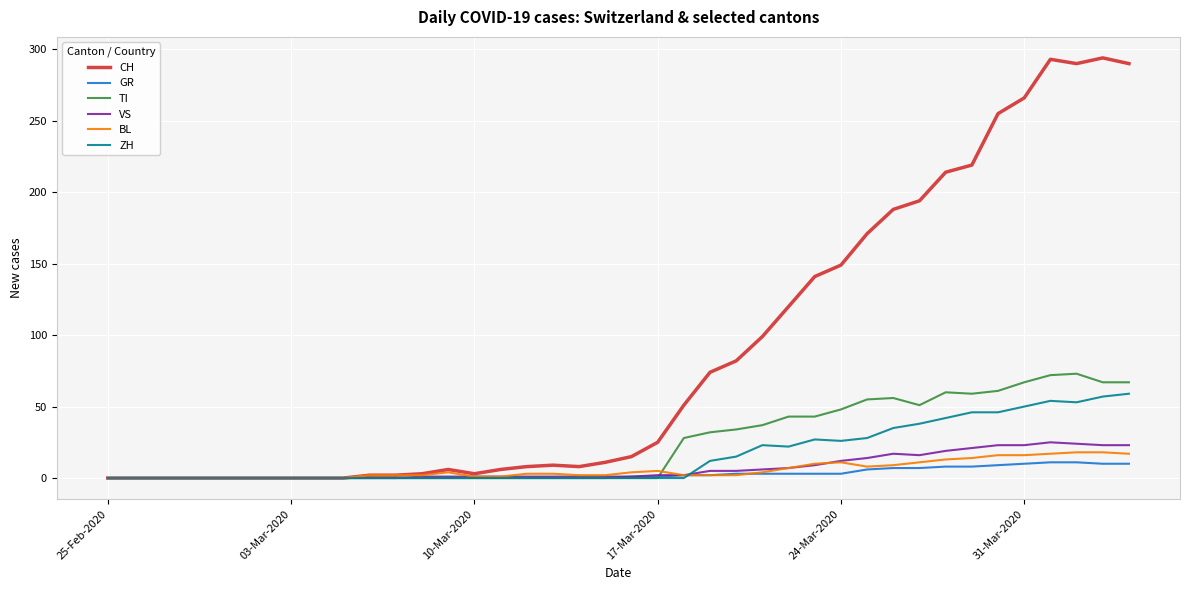

What are all the series names shown in the legend?

CH, GR, TI, VS, BL, ZH